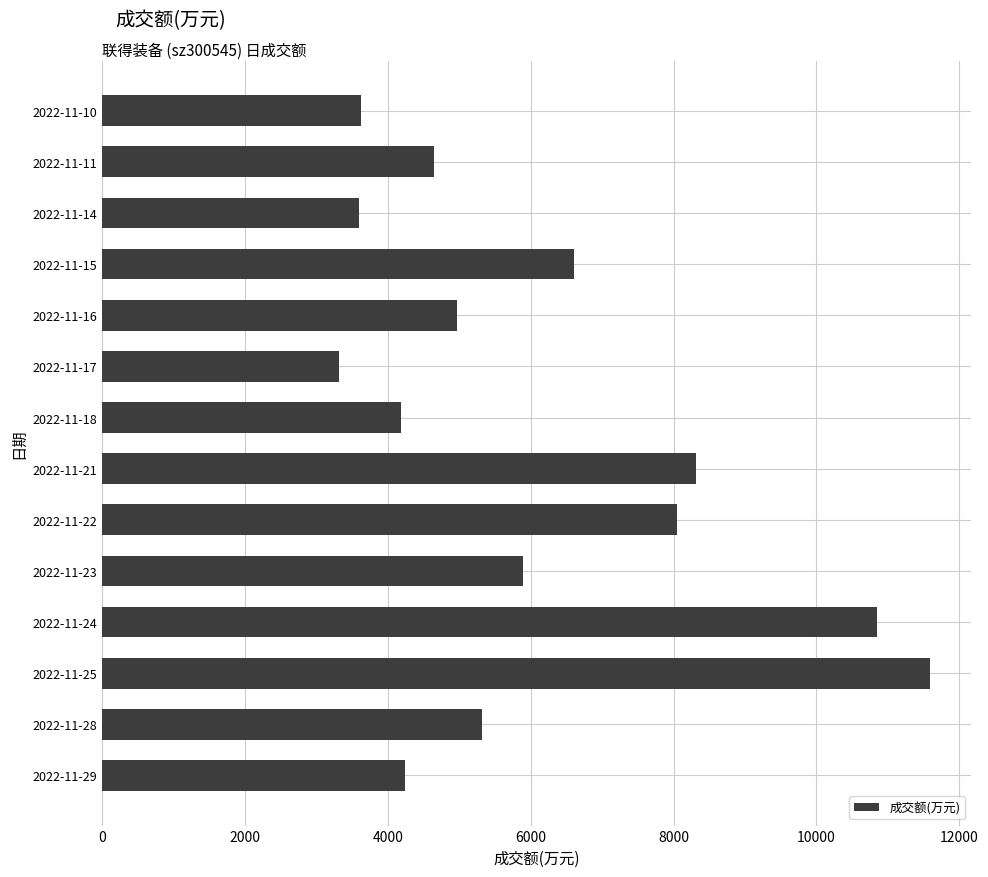

Are the bars grouped side by side (vs. stacked)?

No